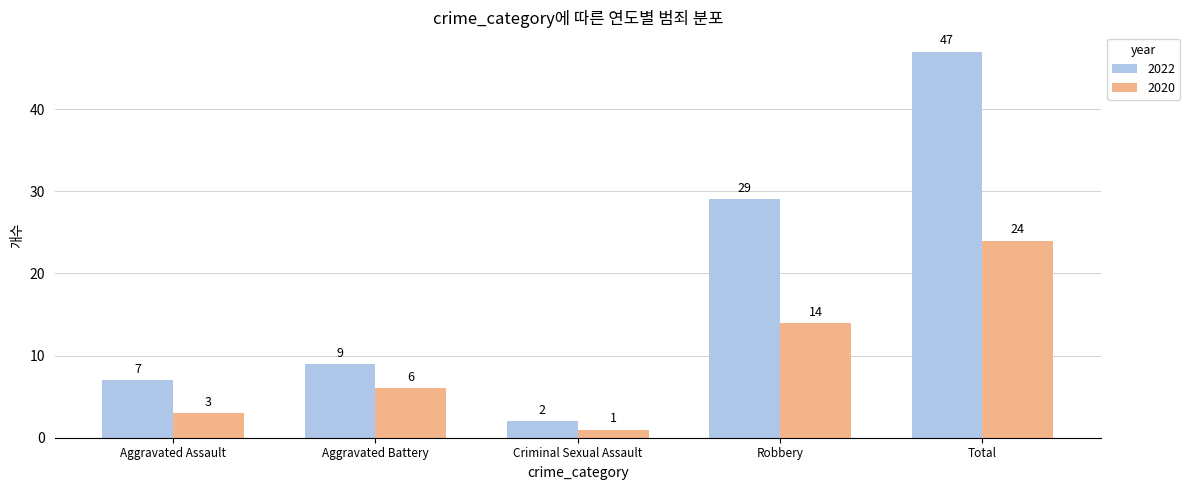

Which series has the largest range (max minus min)?

2022